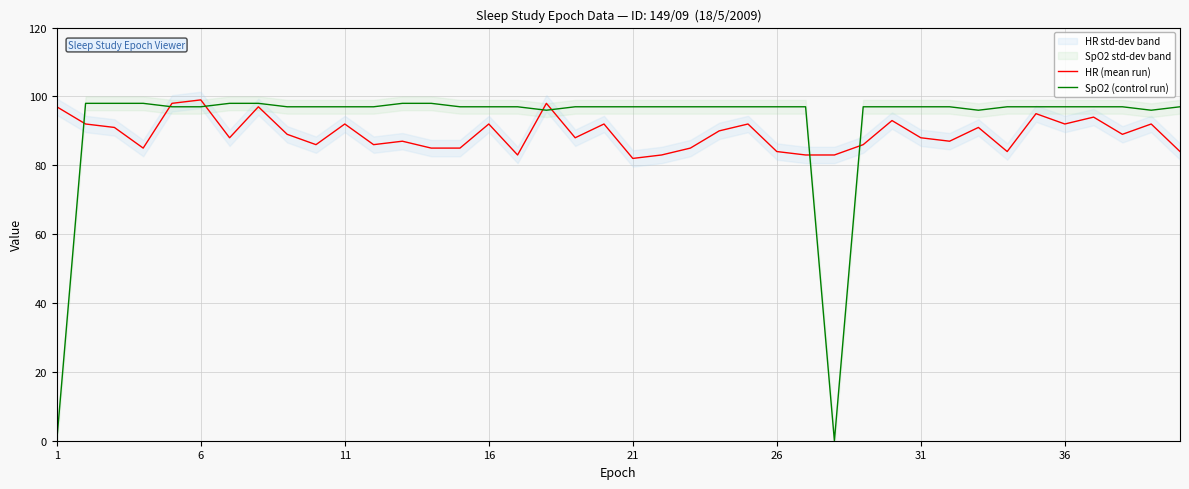

What is the approximate value of HR (mean run) at 36, to the nearest 10?

90